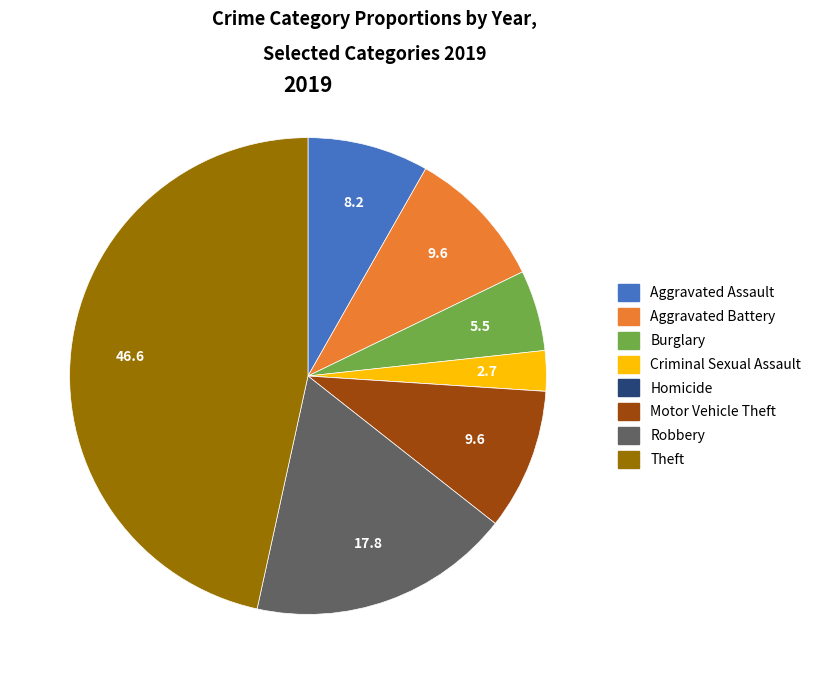

Approximately how many times larger is the value at Burglary compared to Aggravated Battery?

0.6